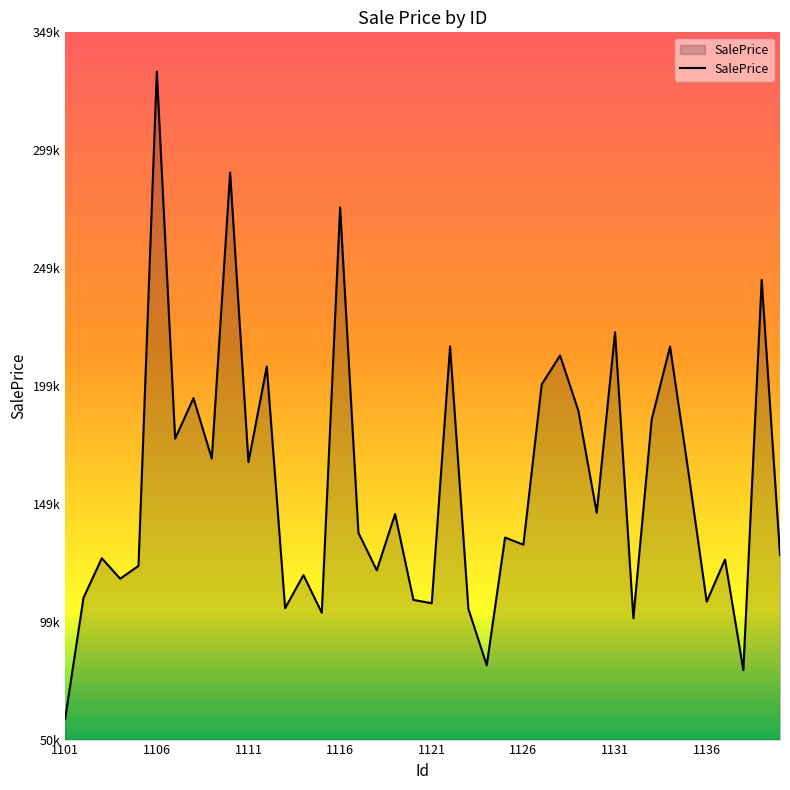

True or false: there are more than 2 points higher than both neighbors.

True